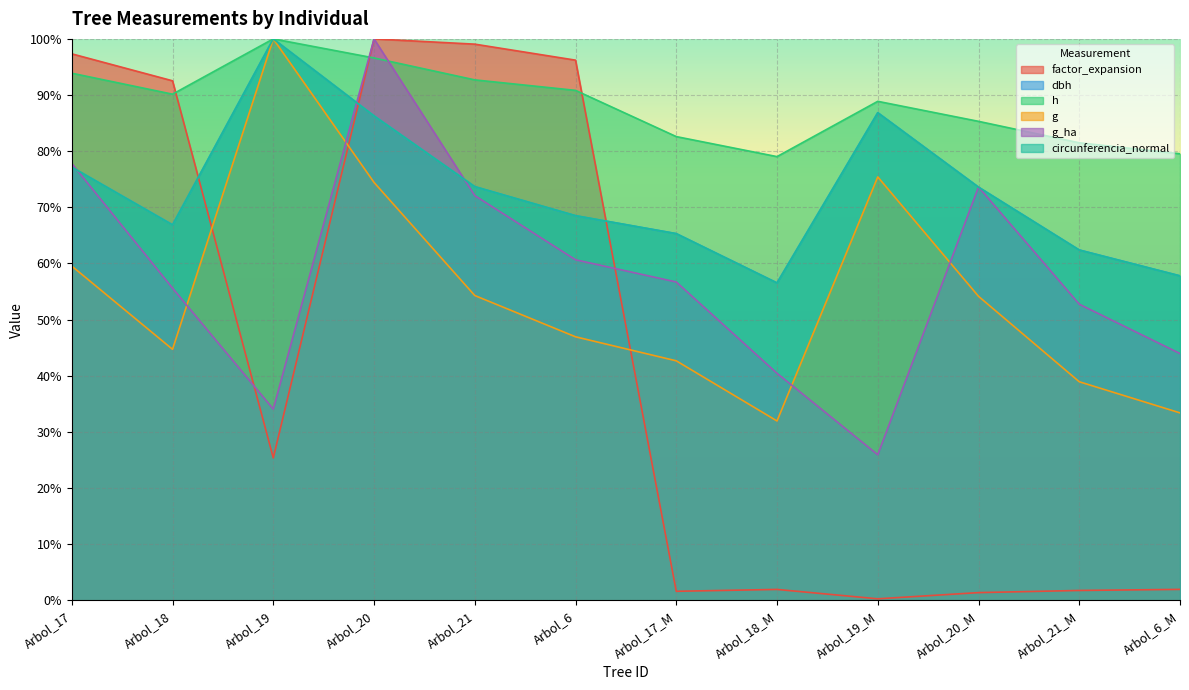

At which category does h reach its first local valley?

Arbol_18